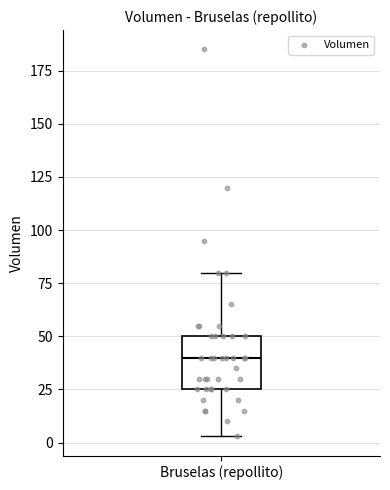

Read this box plot against the y-axis: the position of the median line, the range covered by the box, and the ends of both whiskers. The values are not printed on the chart, so give them approximately, as read against the axis.

median 40, box 25 to 50, whiskers 5 to 80